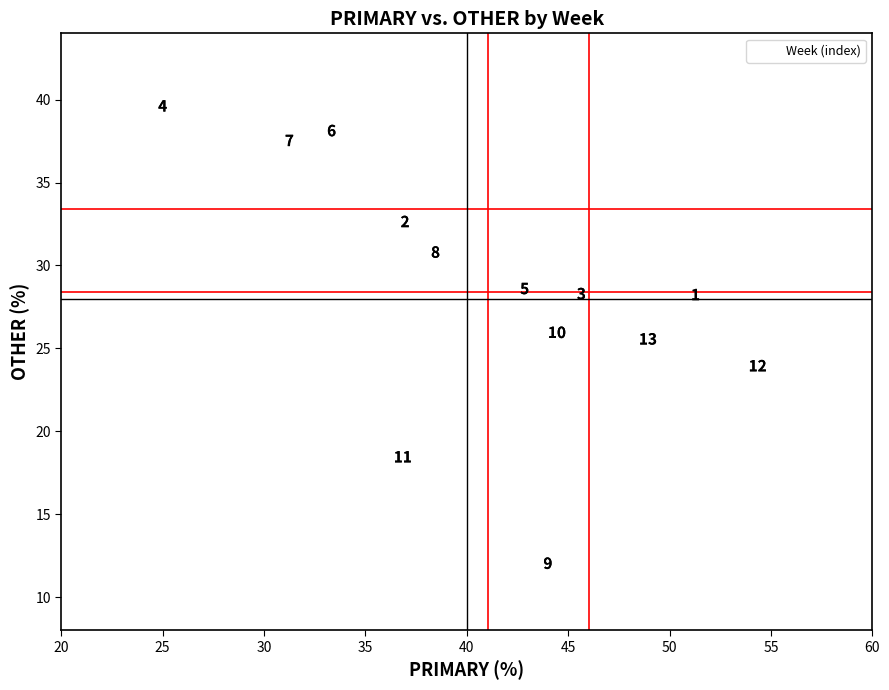

What is the range of X values (max minus min)?

29.3